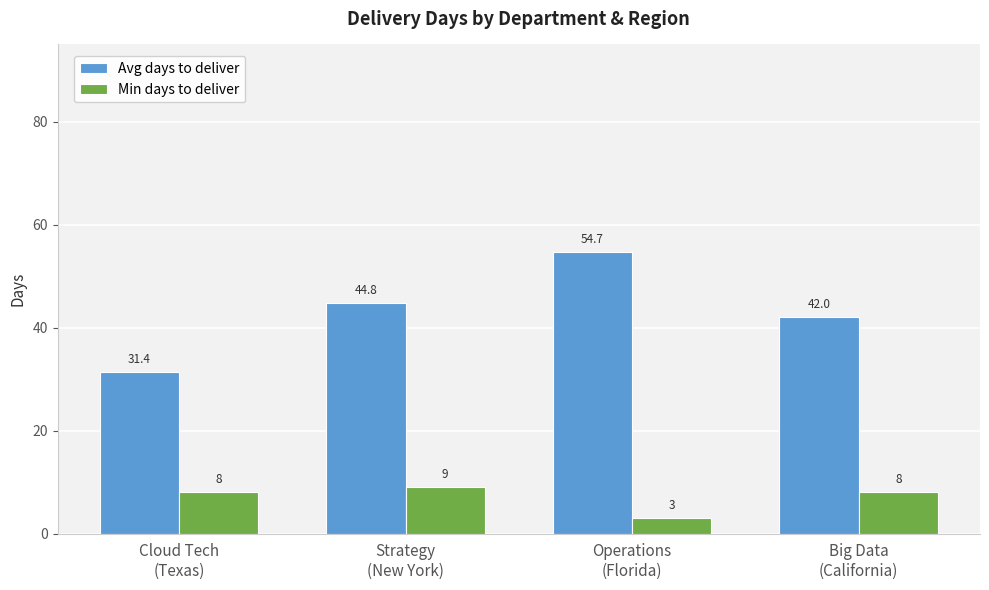

What is the value of the Min days to deliver bar at the 2nd from the left?

9.0